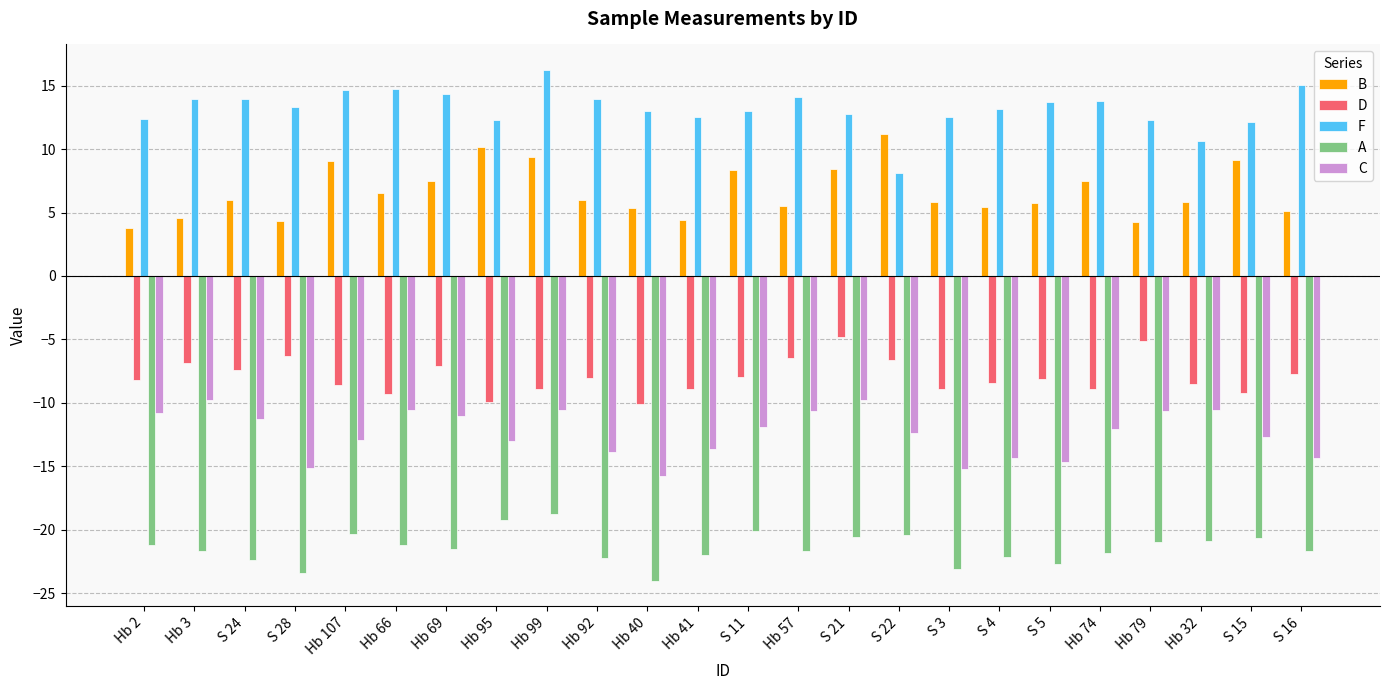

How many bars are there in total?

120